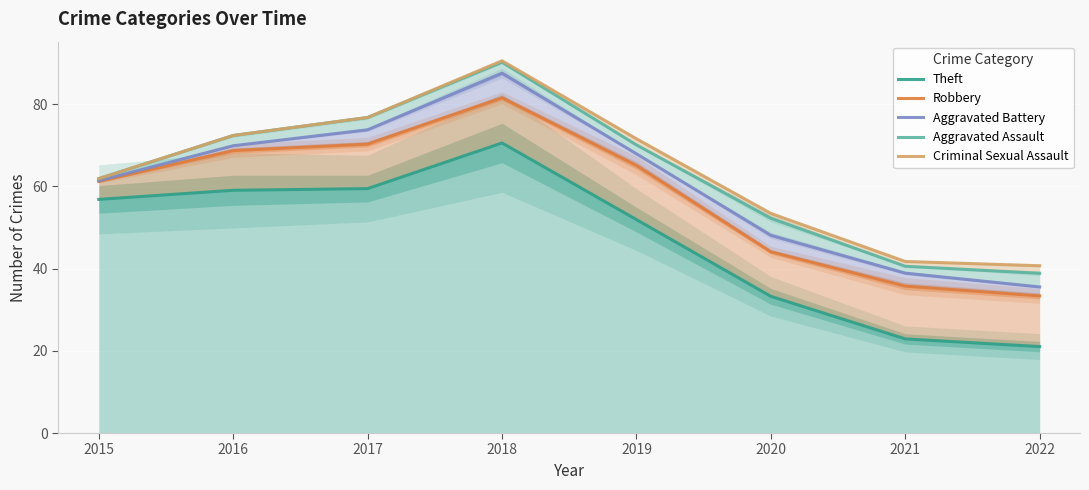

Is it true that Theft equals 70.6 at 2018?

True